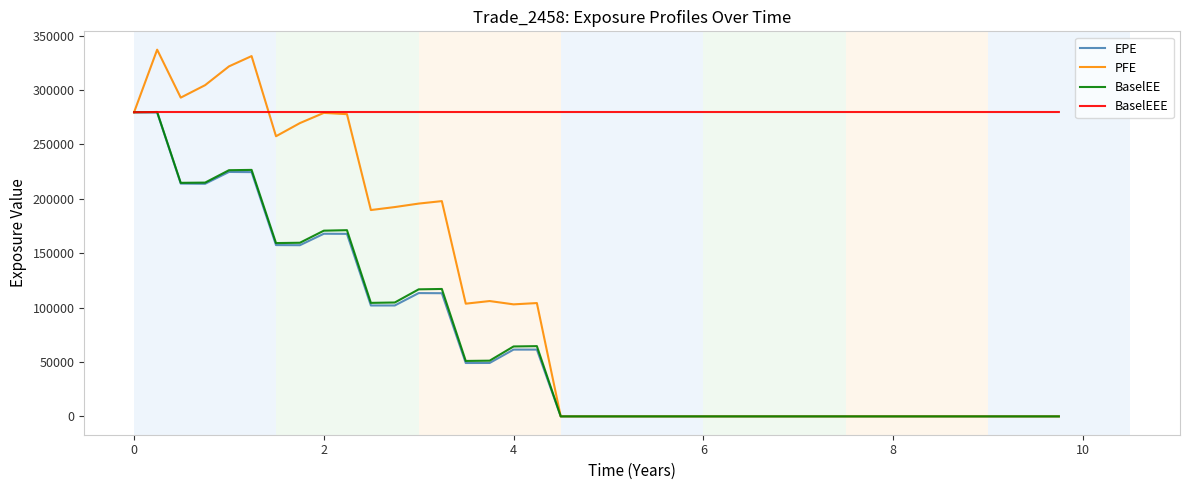

What is the lowest value of the BaselEEE series?

279483.0